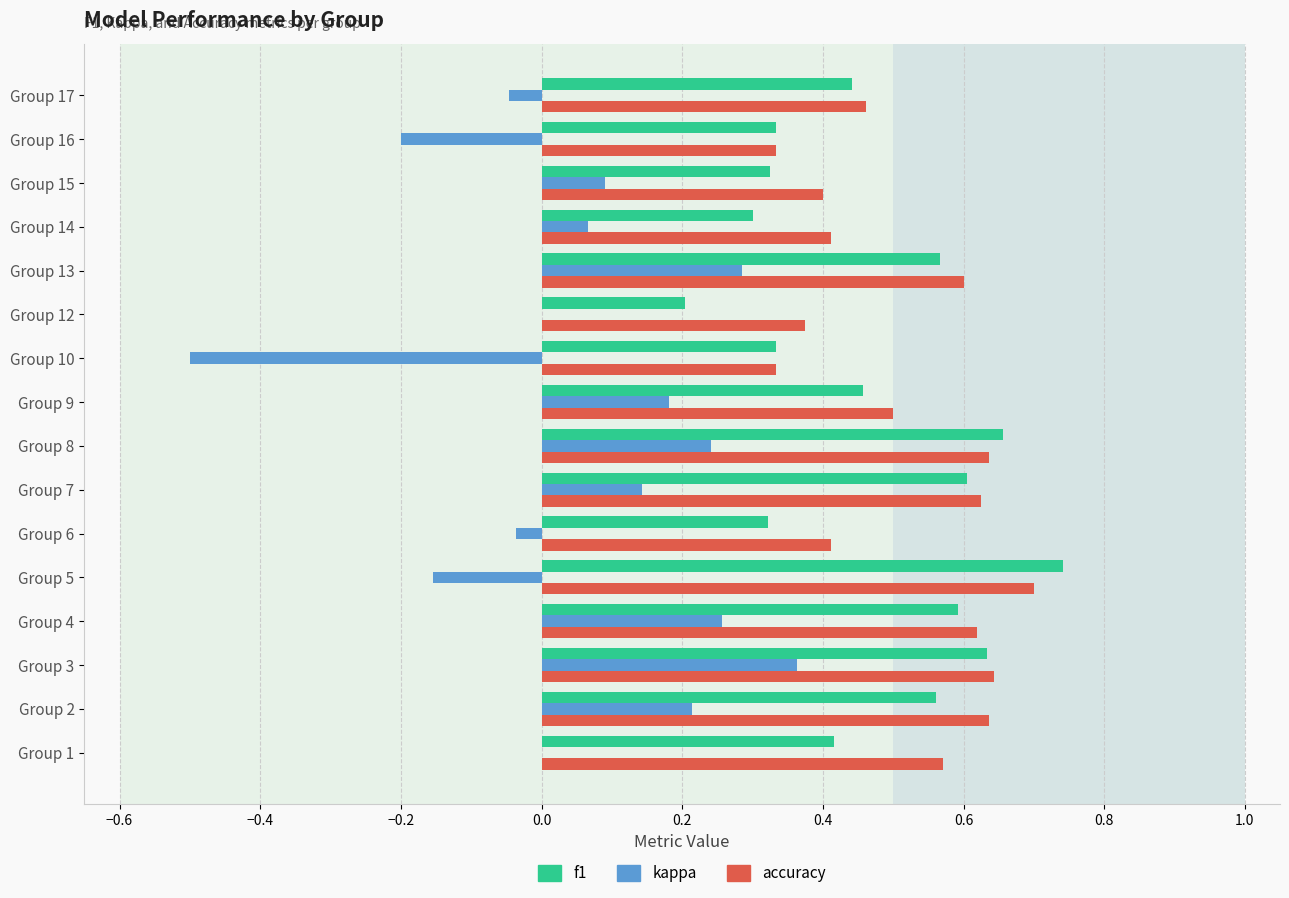

What is the sum of all kappa values?

0.9